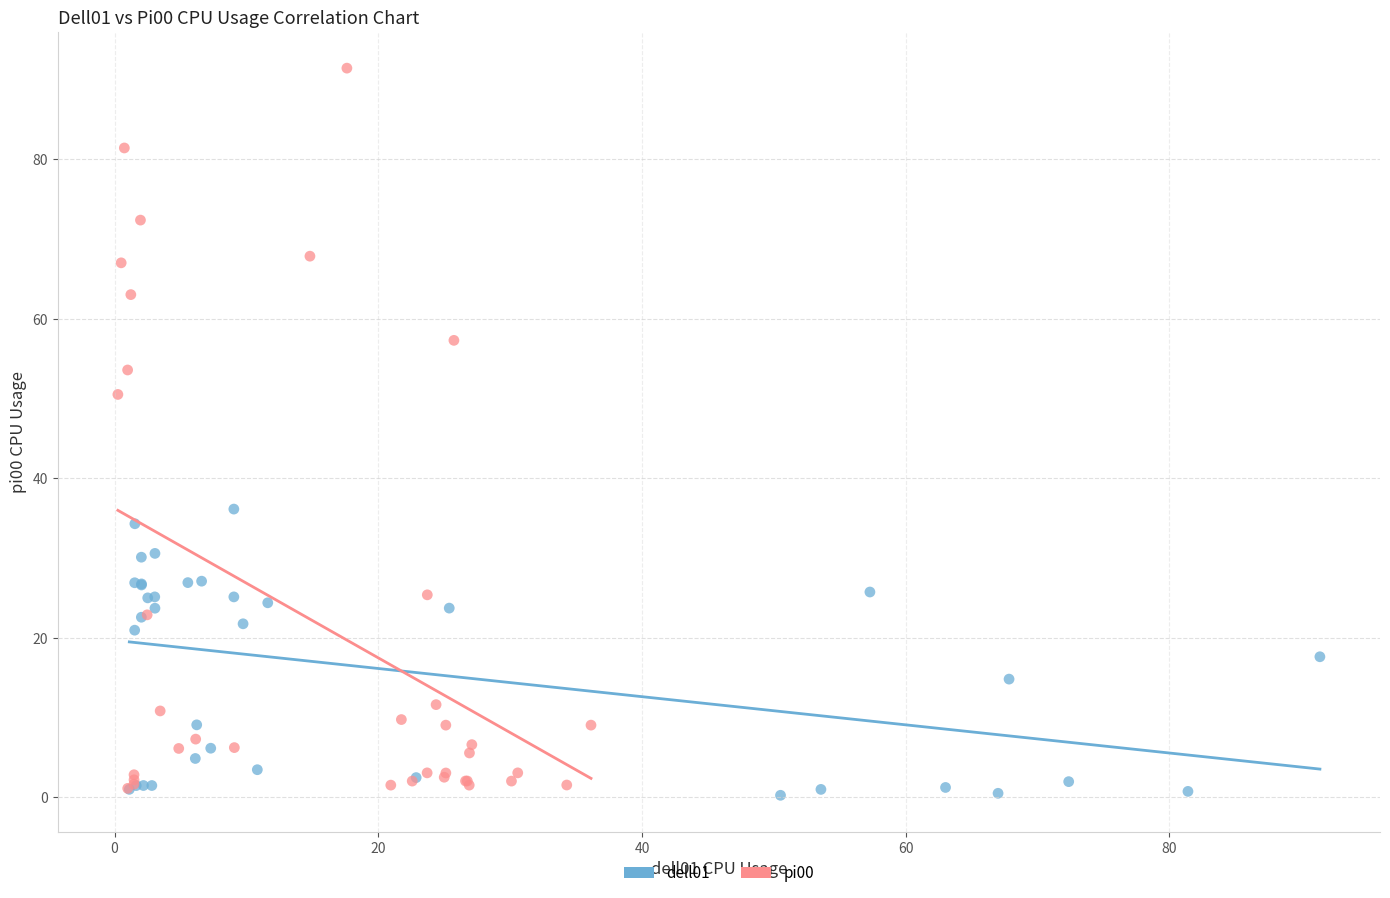

Which series reaches the maximum Y coordinate?

pi00